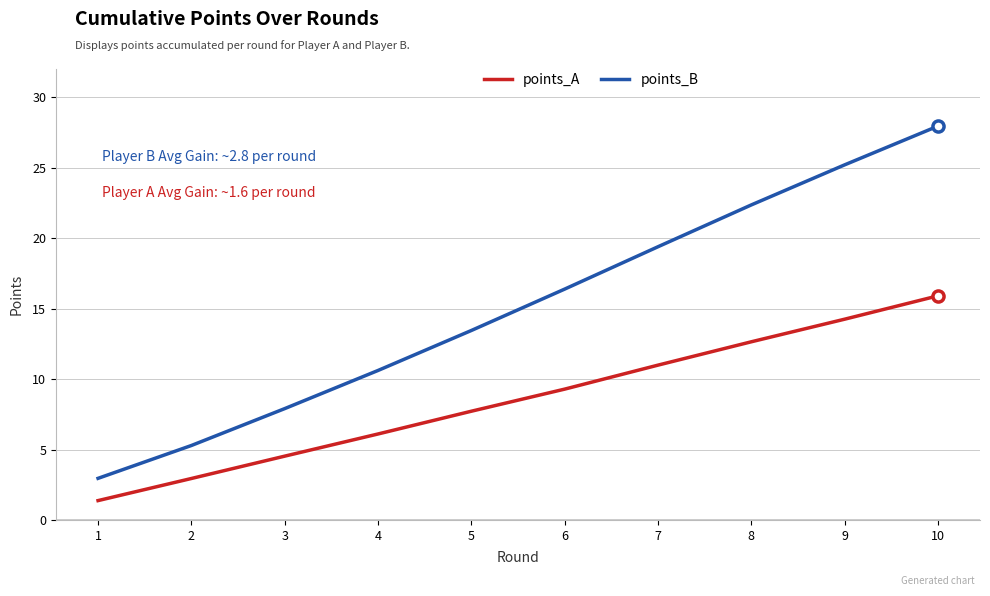

Does the chart have visible grid lines?

Yes